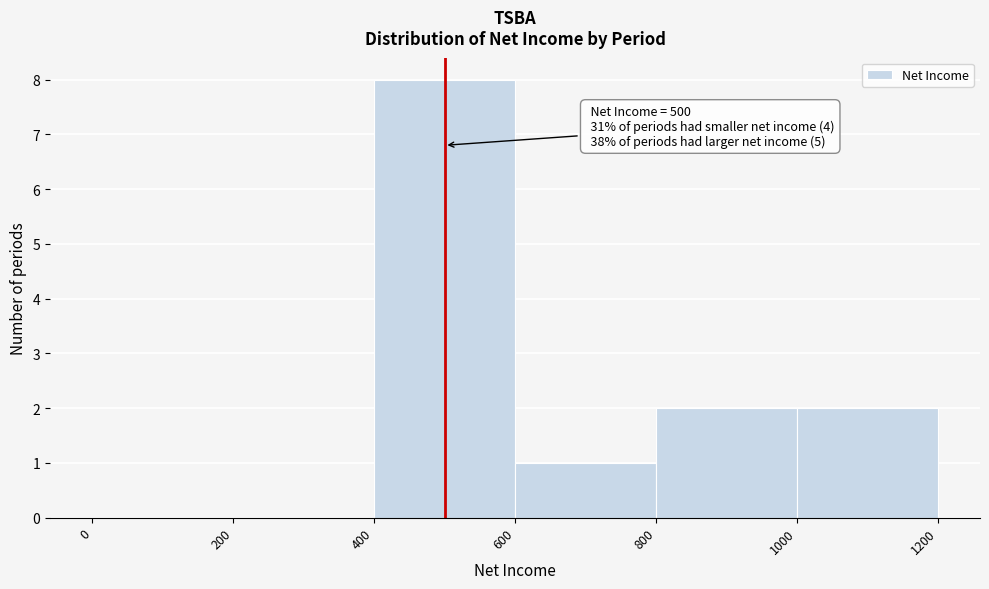

Which range on the x-axis has the tallest bar?

400 to 600